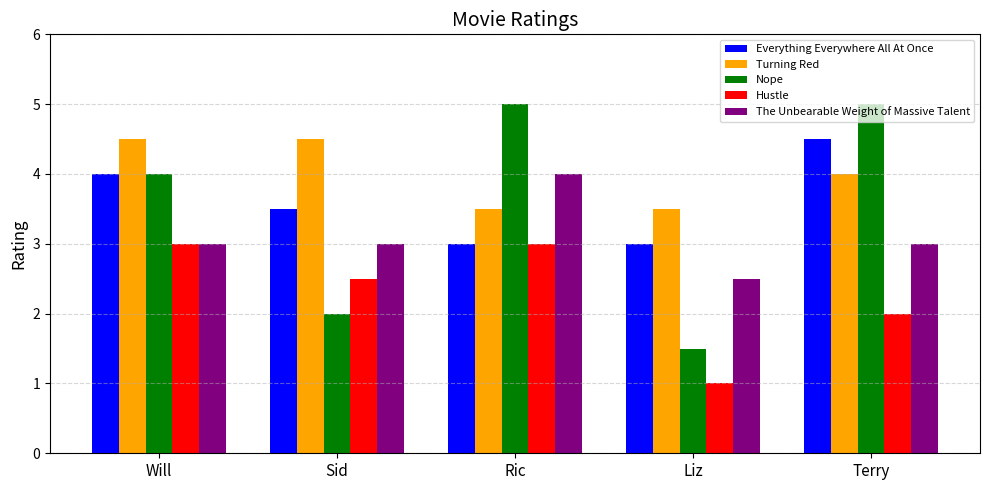

What is the total value across all series at Liz?

11.5